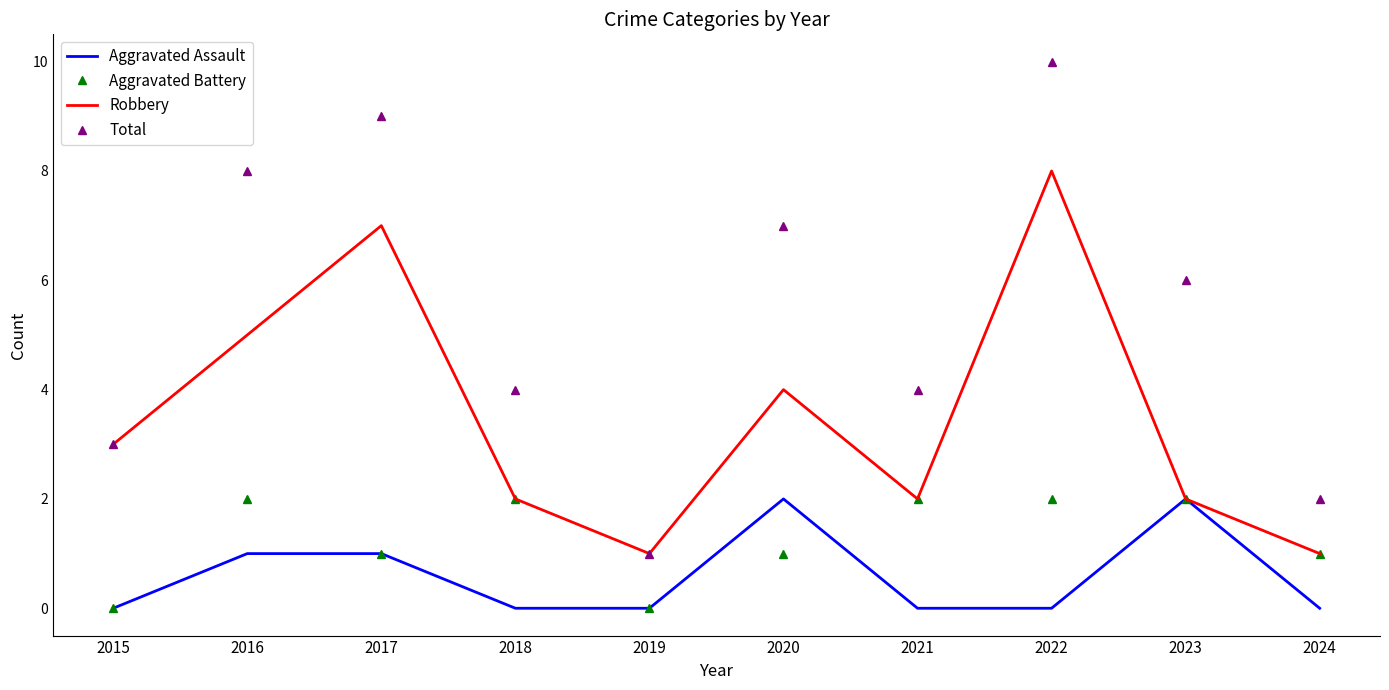

True or false: Aggravated Assault and Aggravated Battery intersect in this chart.

True